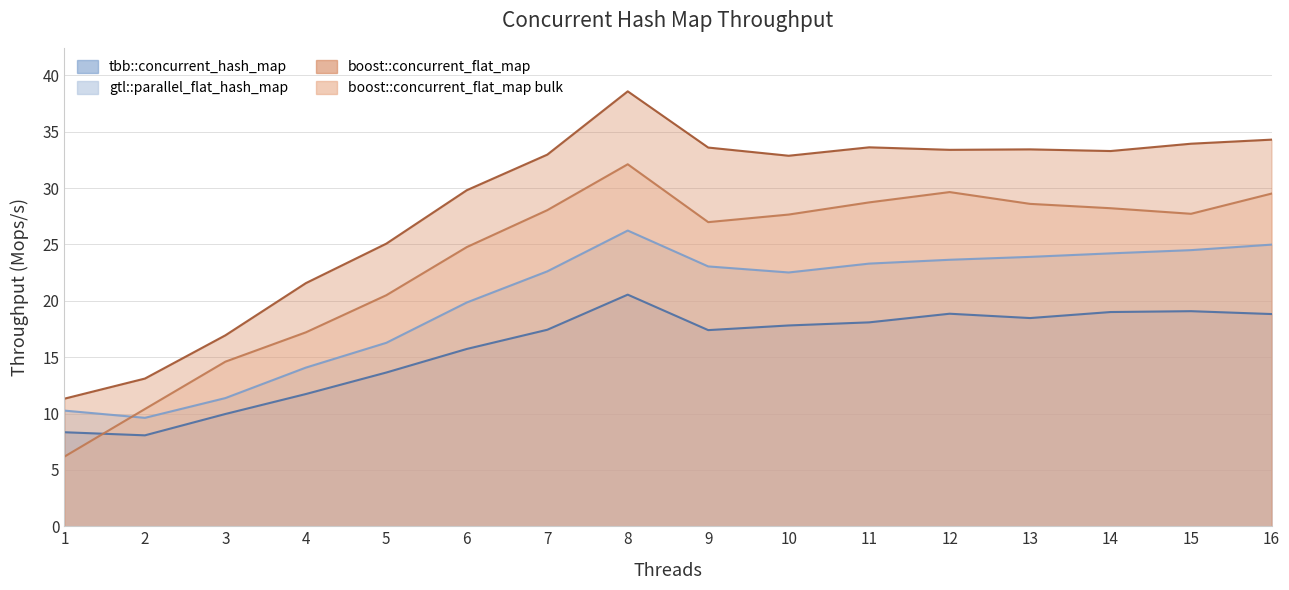

Reading left to right, list all the values displayed in this chart.

tbb::concurrent_hash_map: 1=8.3	2=8.1	3=10.0	4=11.7	5=13.6	6=15.7	7=17.4	8=20.5	9=17.4	10=17.8	11=18.1	12=18.8	13=18.5	14=19.0	15=19.1	16=18.8
gtl::parallel_flat_hash_map: 1=10.3	2=9.6	3=11.4	4=14.1	5=16.3	6=19.8	7=22.6	8=26.2	9=23.0	10=22.5	11=23.3	12=23.6	13=23.9	14=24.2	15=24.5	16=25.0
boost::concurrent_flat_map: 1=11.3	2=13.1	3=16.9	4=21.6	5=25.1	6=29.8	7=33.0	8=38.6	9=33.6	10=32.9	11=33.6	12=33.4	13=33.4	14=33.3	15=33.9	16=34.3
boost::concurrent_flat_map bulk: 1=6.2	2=10.4	3=14.6	4=17.2	5=20.5	6=24.8	7=28.0	8=32.1	9=27.0	10=27.6	11=28.7	12=29.6	13=28.6	14=28.2	15=27.7	16=29.5